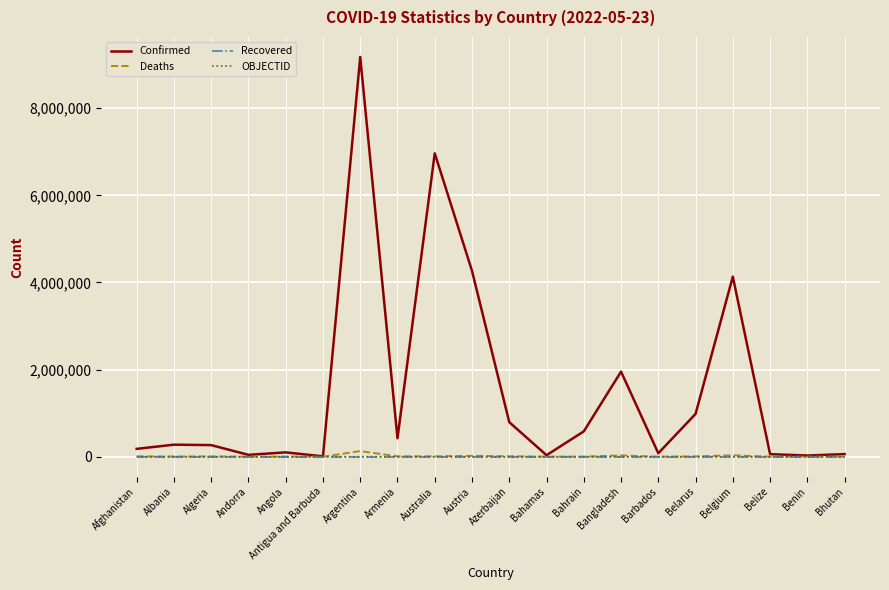

Is the value of Confirmed at Argentina greater than the value of Deaths at Argentina?

Yes